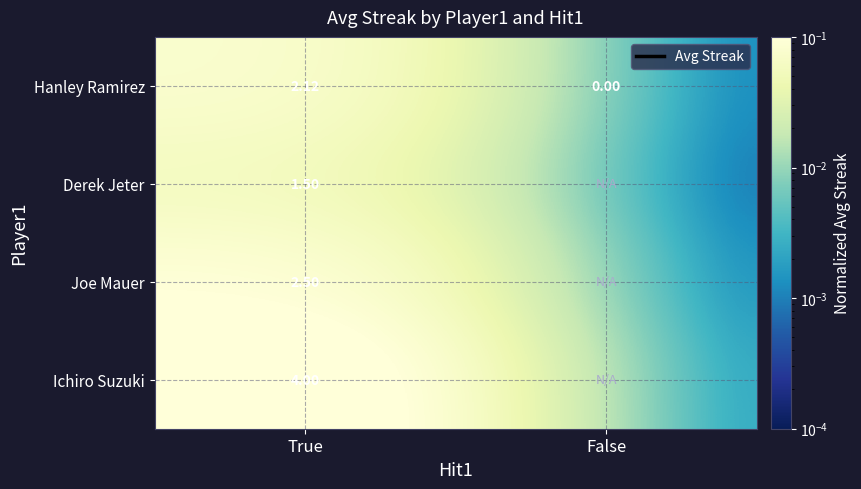

Rank the categories by Hanley Ramirez value from highest to lowest.

True, False